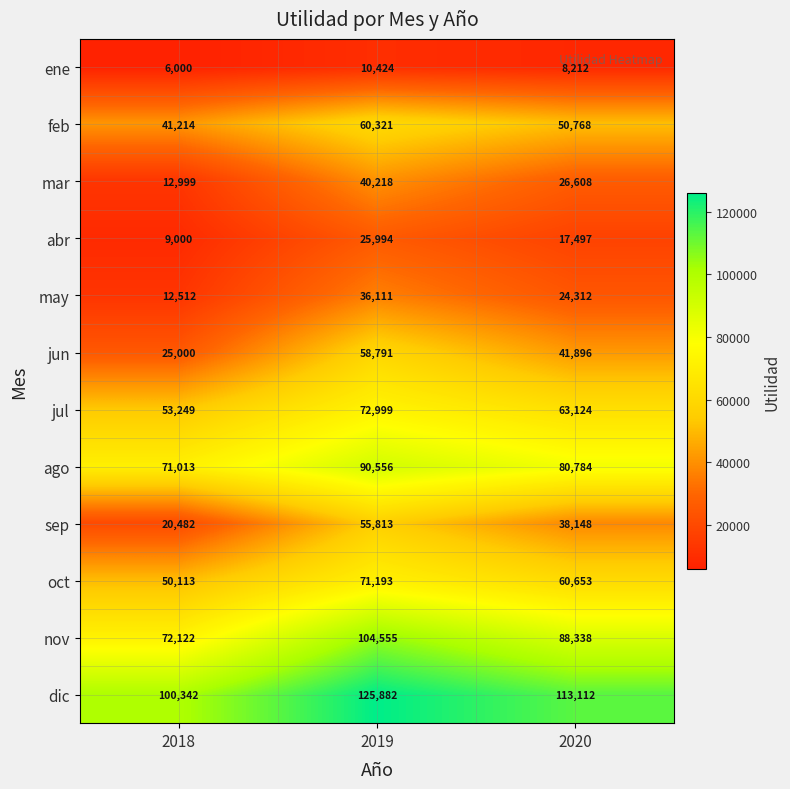

The nov series shows 49791 at 2020. True or false?

False